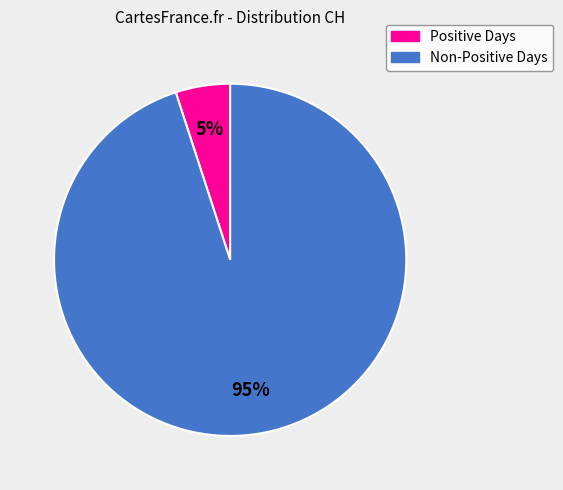

Is there any slice that represents more than half of the pie?

Yes